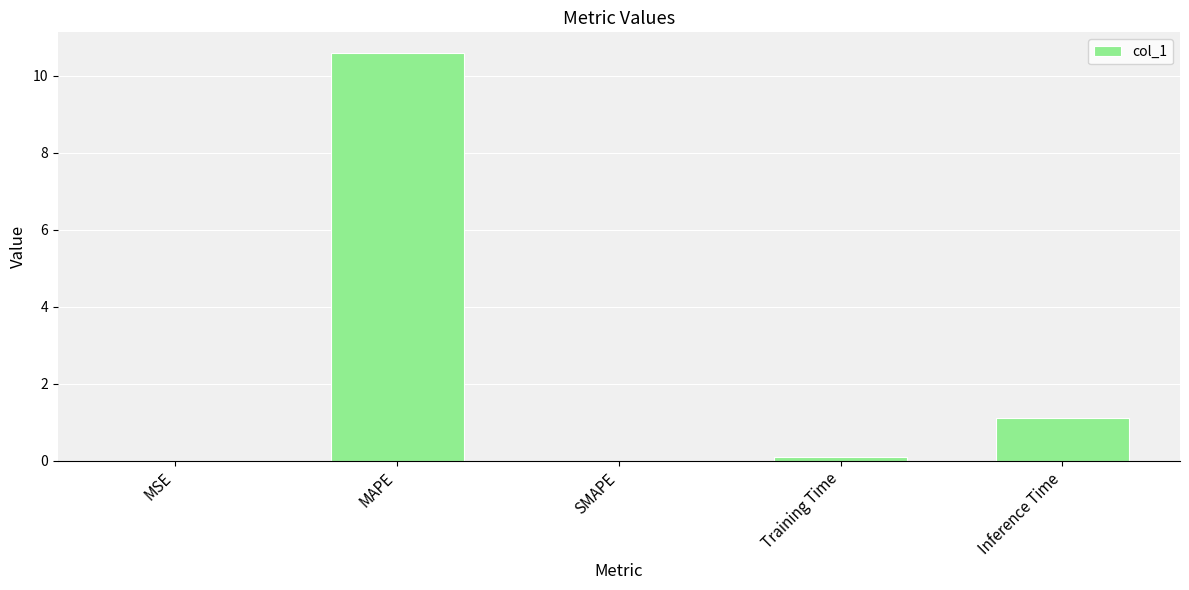

The chart shows a value of 5.3 at SMAPE. True or false?

False